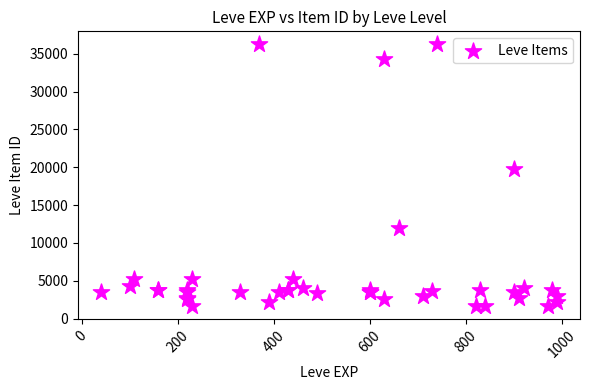

What Y value in the scatter plot is closest to 18967?

19744